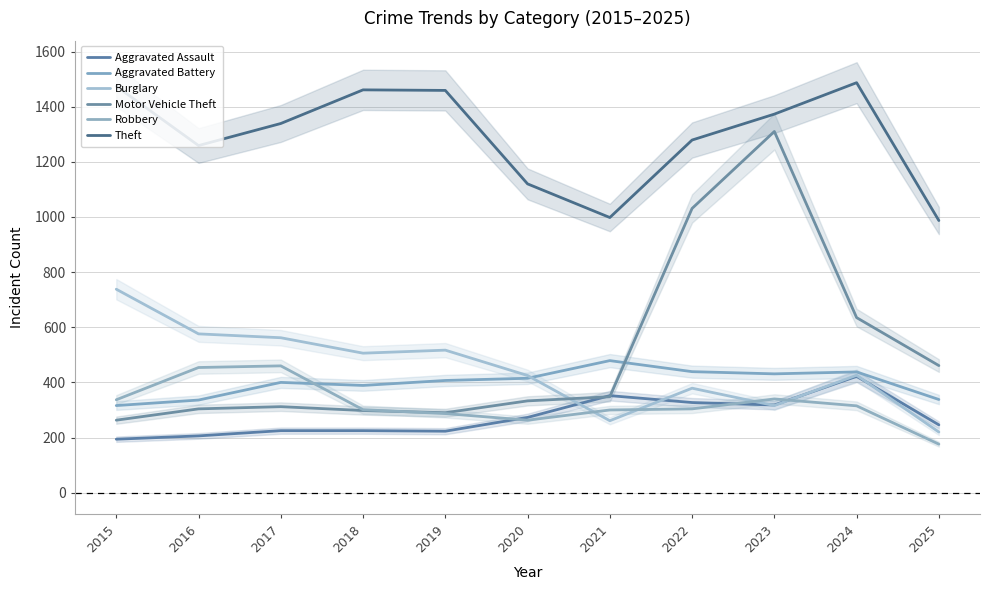

Rank the categories by Aggravated Battery value from lowest to highest.

2015, 2016, 2025, 2018, 2017, 2019, 2020, 2023, 2024, 2022, 2021